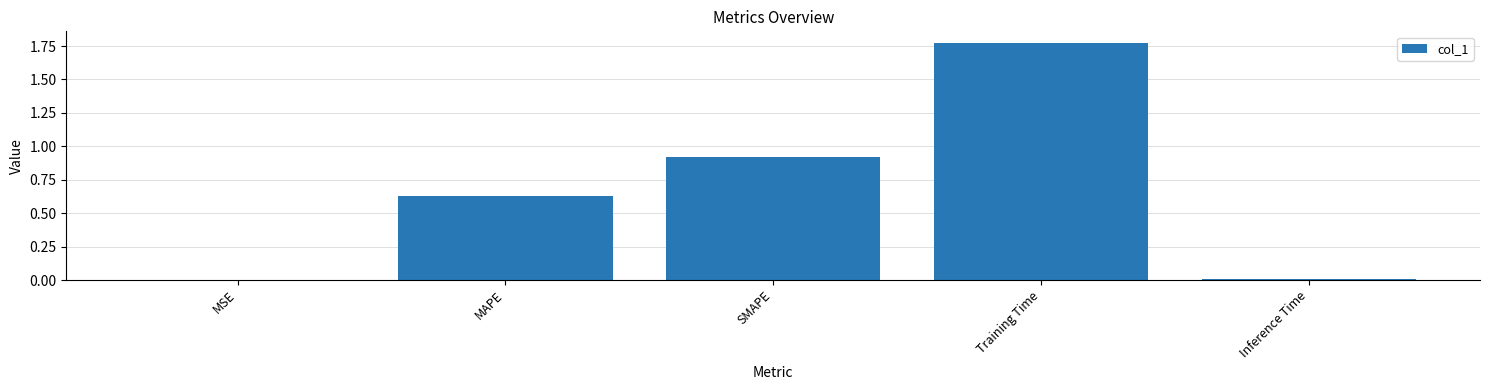

Which label corresponds to the largest value in the chart?

Training Time